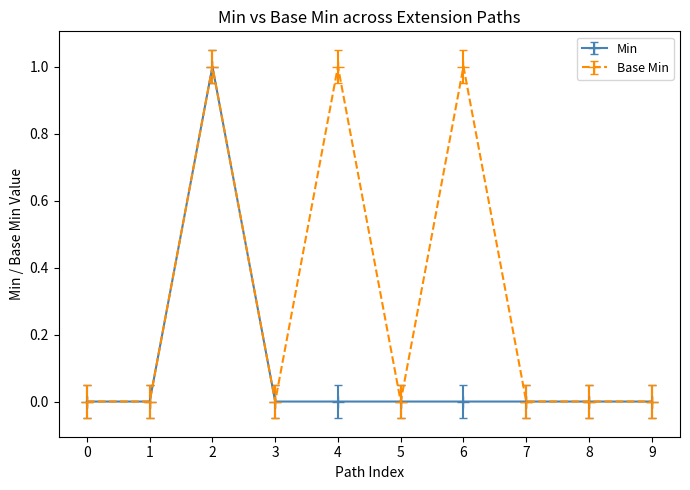

Between 6 and 8, which series saw the biggest shift?

Base Min